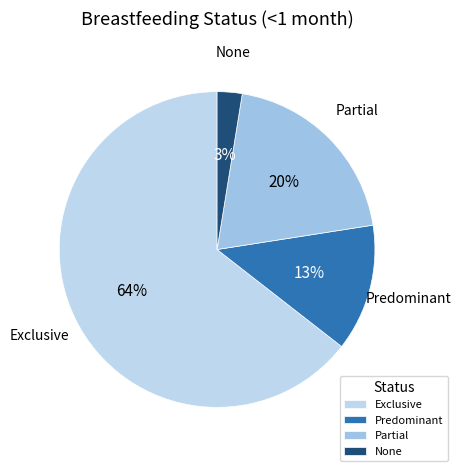

To the nearest percent, what is the difference between the Partial and Exclusive slice percentages?

44%